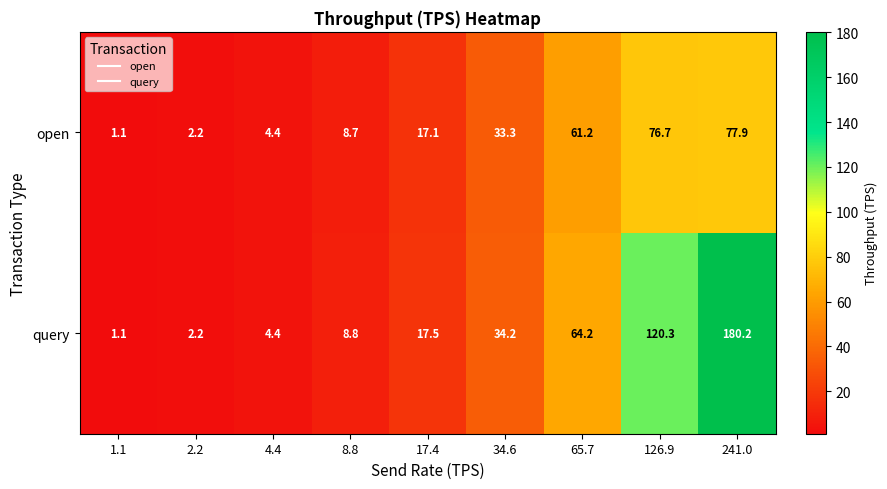

Rank the series at 17.4 from lowest to highest value.

open, query